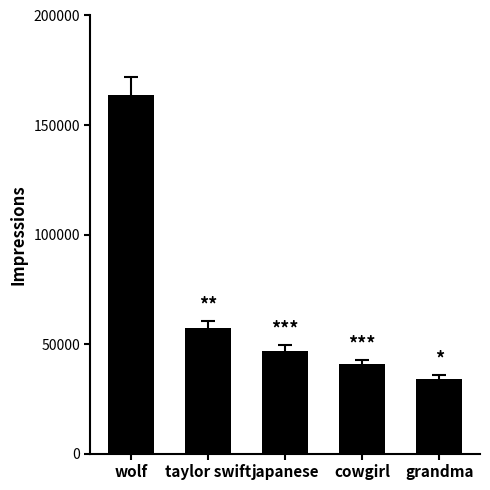

At which label is the value closest to 99068?

taylor swift